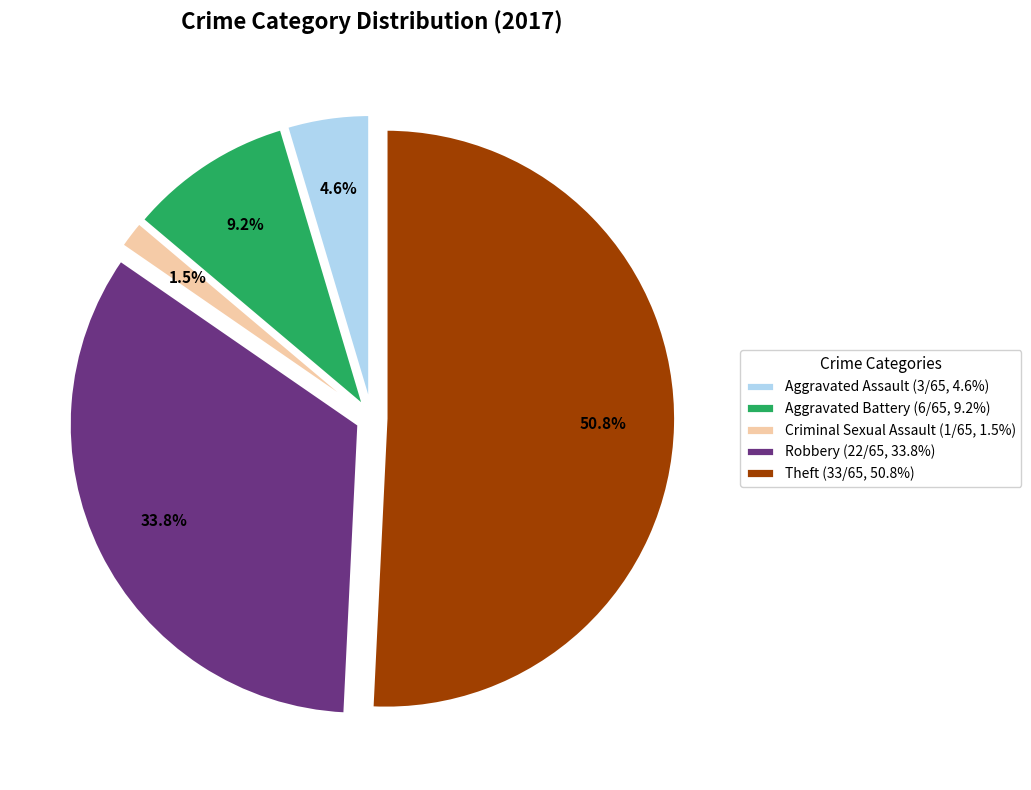

To the nearest percent, what is the difference between the largest and smallest slice percentages?

49%